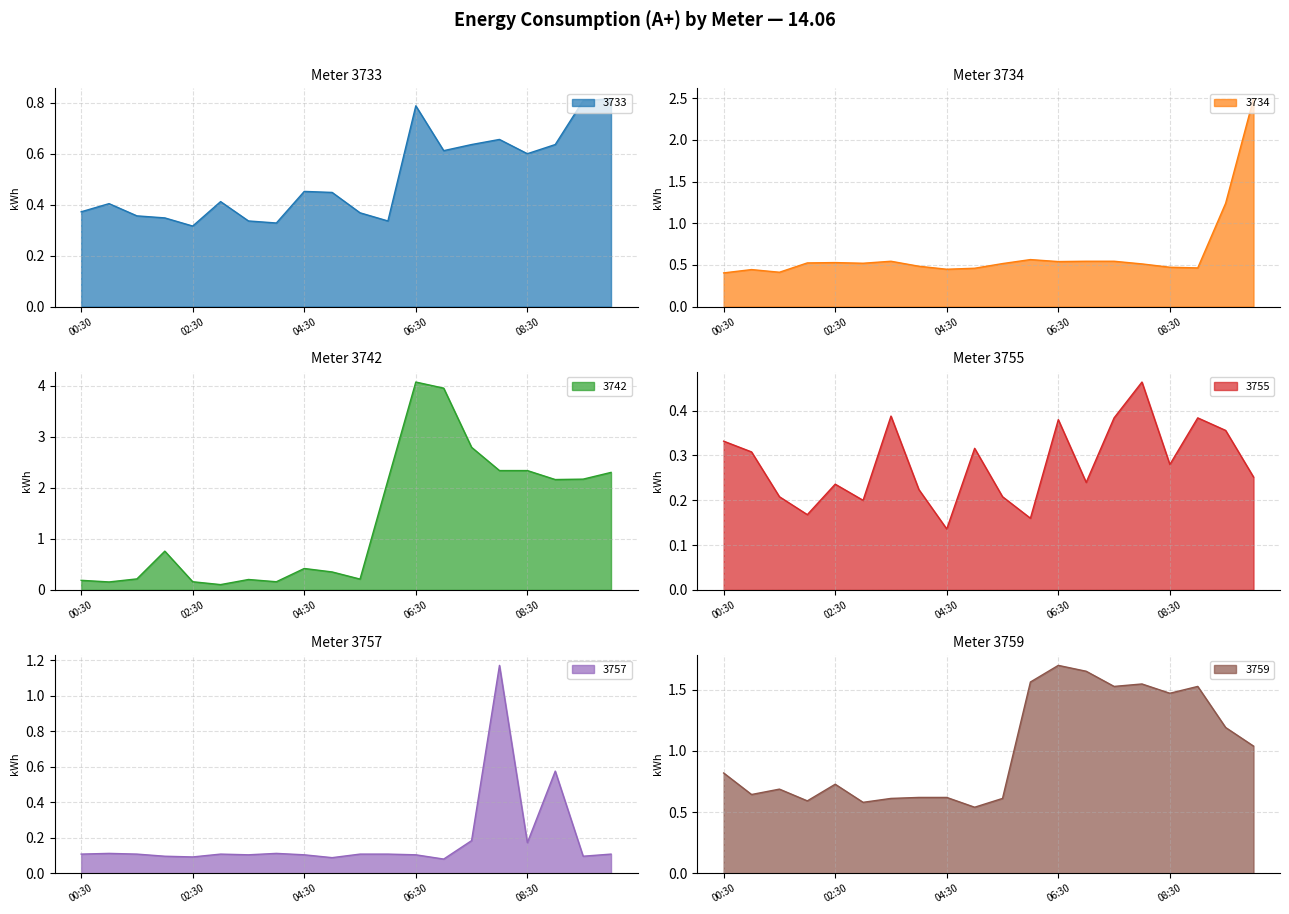

At which label does 3734 reach its minimum?

00:30